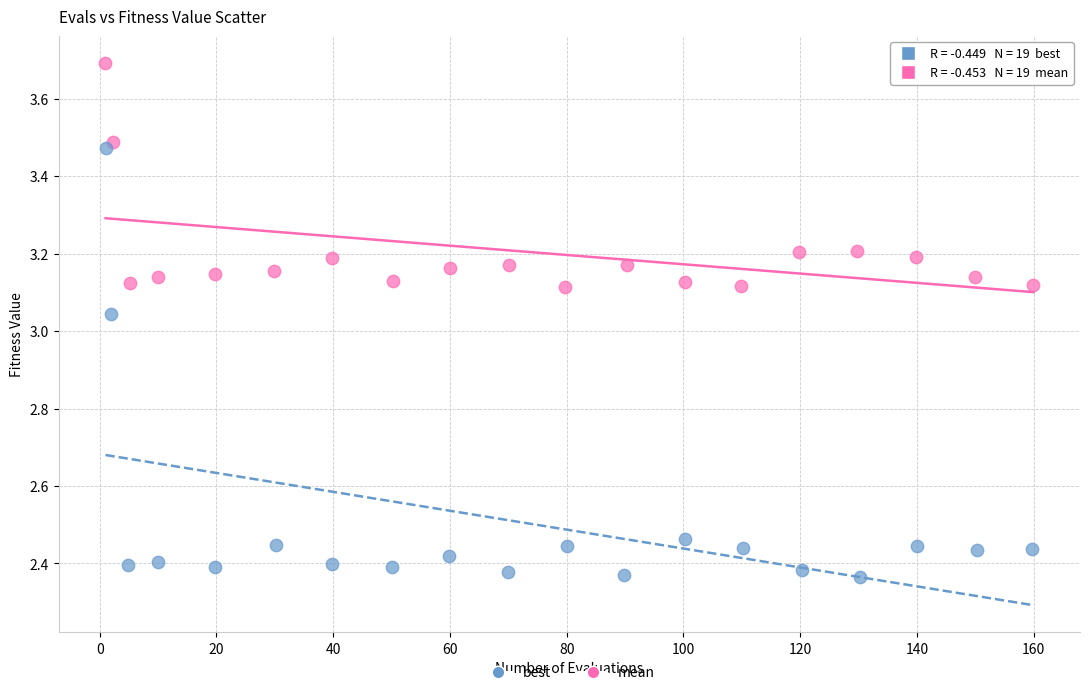

Which series reaches the minimum Y coordinate?

best